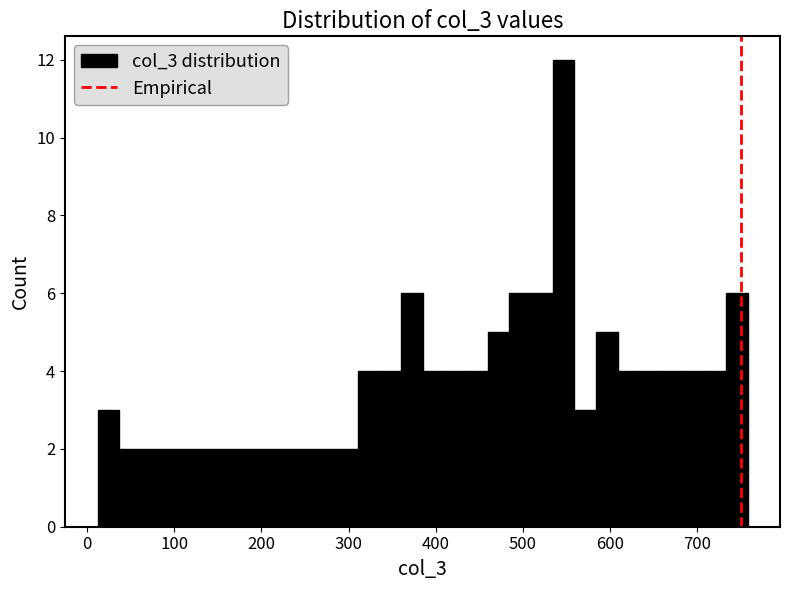

Around what value on the x-axis is the tallest bar? Give the approximate position of its centre, as read against the axis.

550